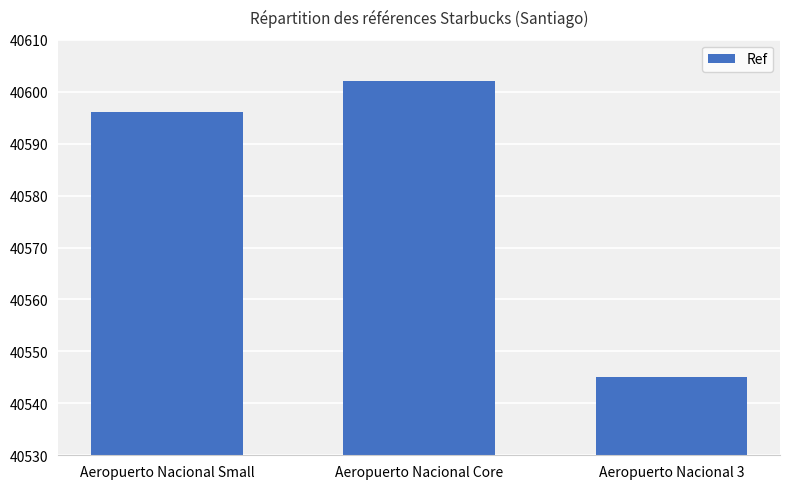

Reading left to right, transcribe all the data shown in this chart.

40596	40602	40545